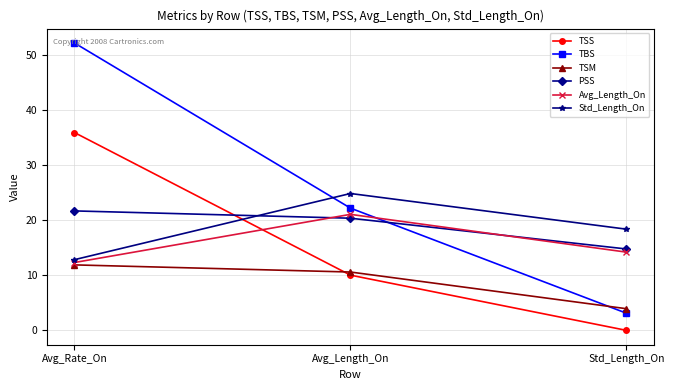

Is it true that Avg_Length_On equals 16.1 at Avg_Rate_On?

False